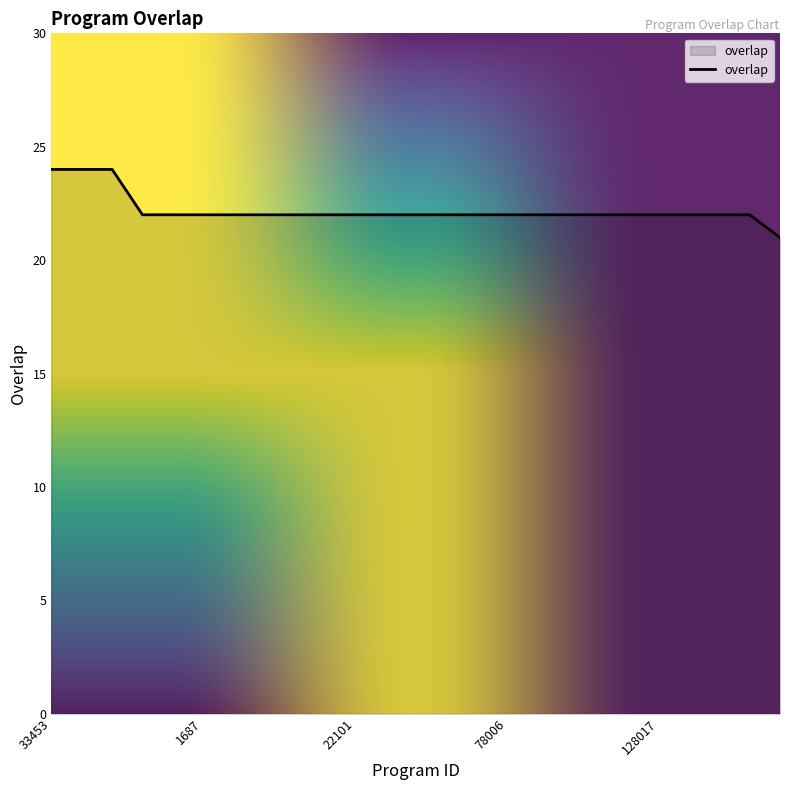

What is the smallest value displayed?

21